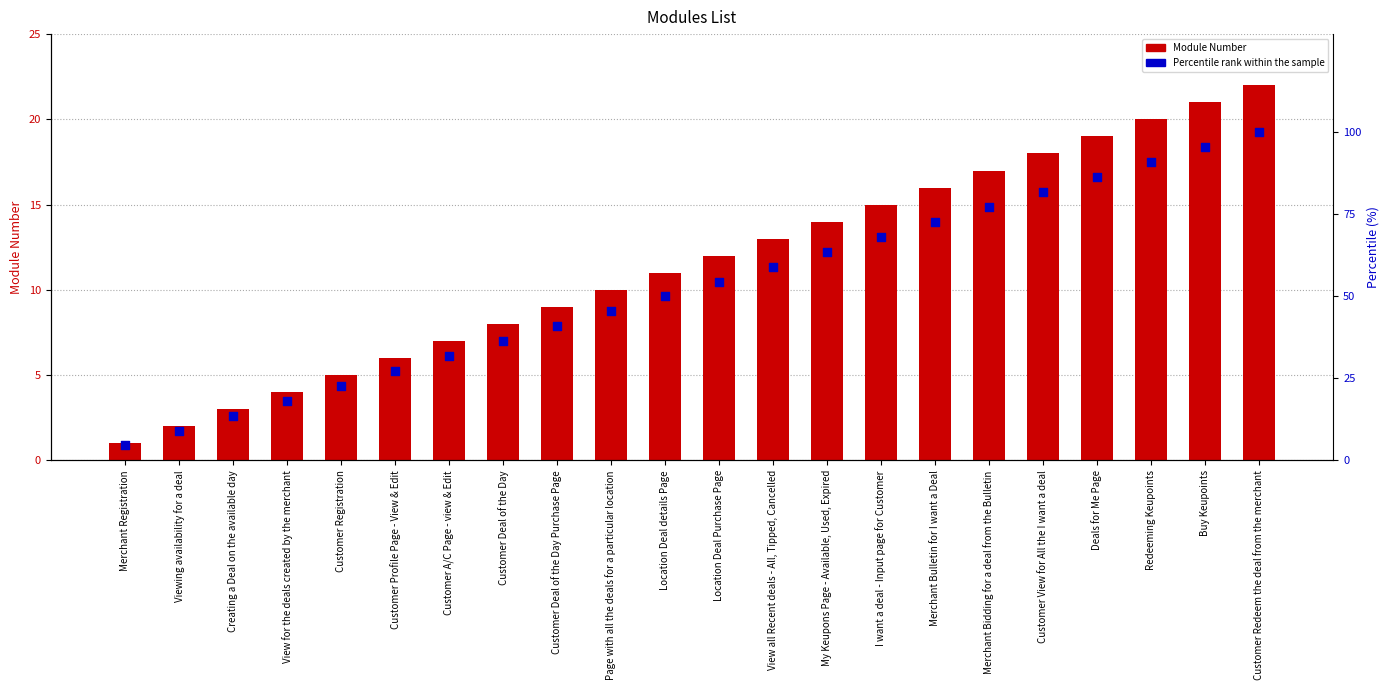

Which series reaches the minimum Y coordinate?

Module Number